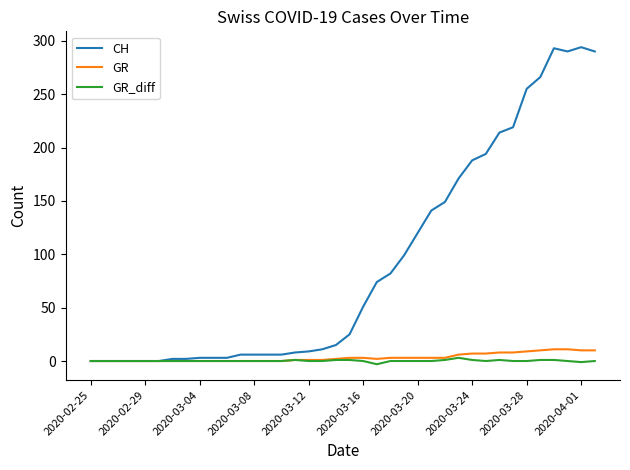

What are all the series names shown in the legend?

CH, GR, GR_diff